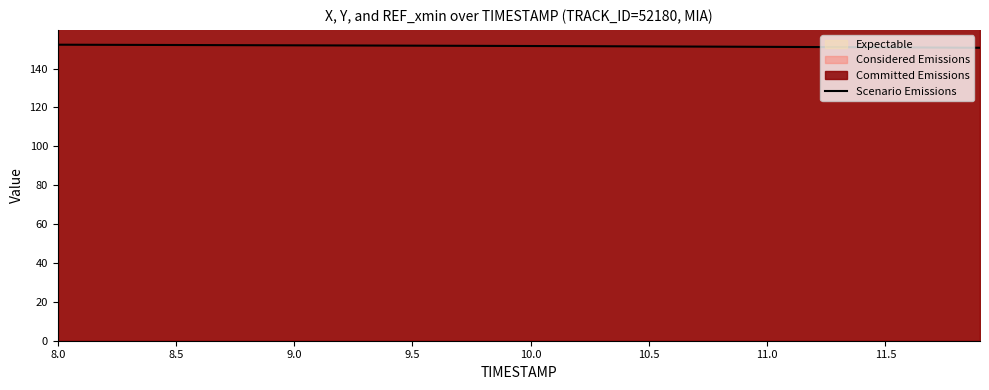

Count the number of values greater than 151.

34